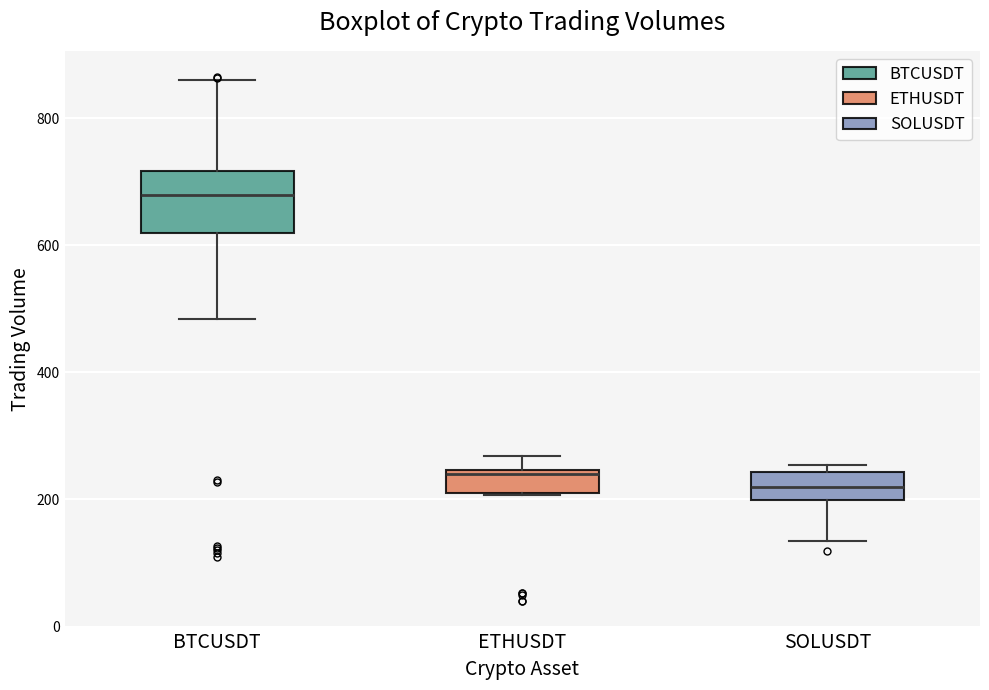

Reading left to right, transcribe this box plot: for each box, give where its median line is, the range the box spans, and where its two whiskers end, as read against the y-axis. The values are not printed on the chart, so give them approximately, as read against the axis.

BTCUSDT: median 680, box 620 to 720, whiskers 480 to 860
ETHUSDT: median 240 (just below the box's upper edge), box 220 to 240, whiskers 200 to 260
SOLUSDT: median 220, box 200 to 240, whiskers 140 to 260